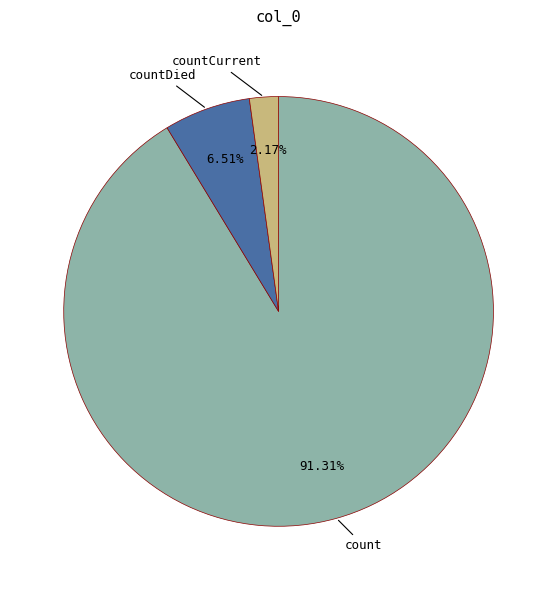

Does any single category account for the majority?

Yes